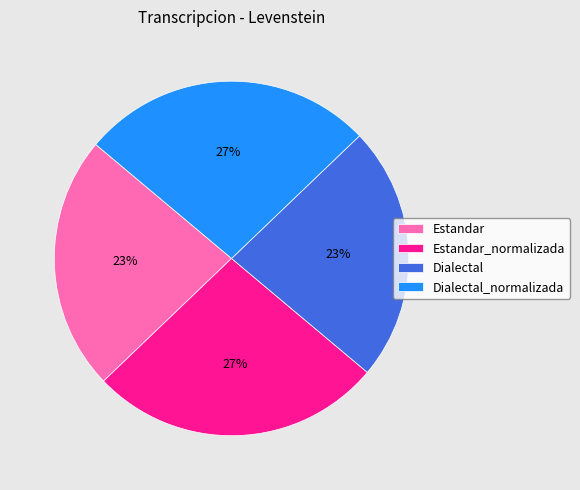

Between Estandar and Estandar_normalizada, which is larger?

Estandar_normalizada